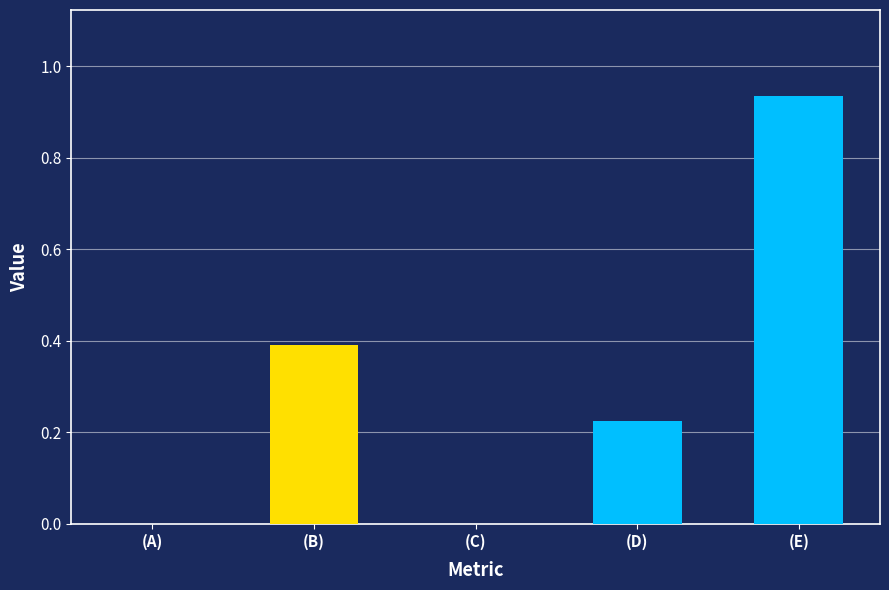

What is the sum of all values?

1.6